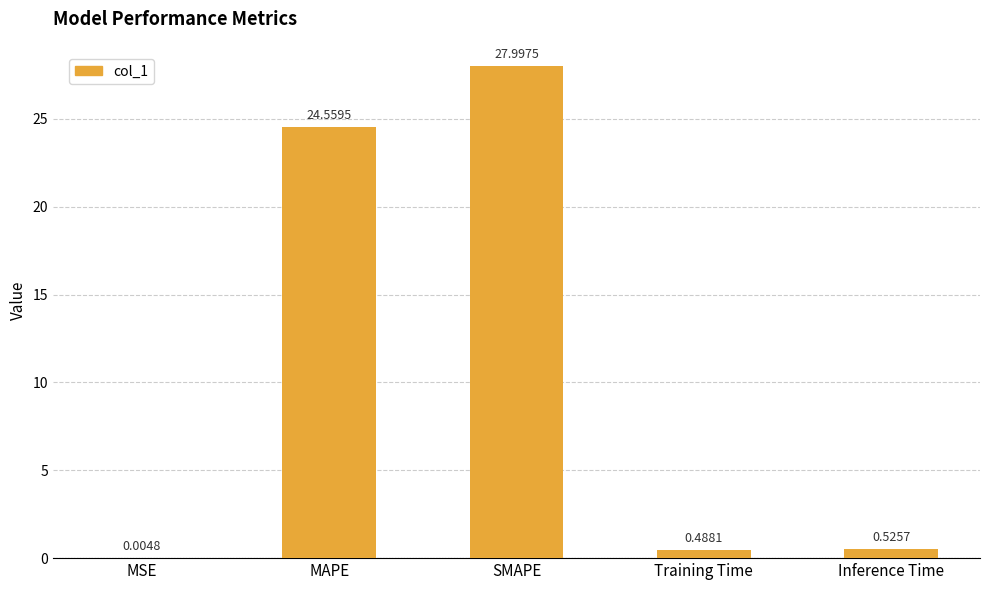

What is the sum of all values?

53.6